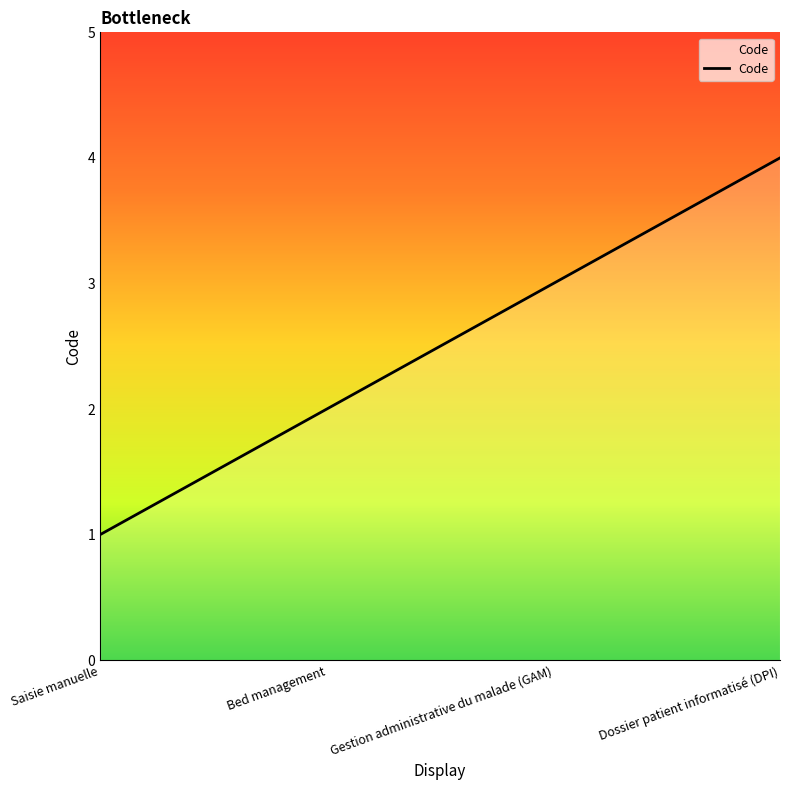

True or false: the data has more than 0 interior local peaks.

False